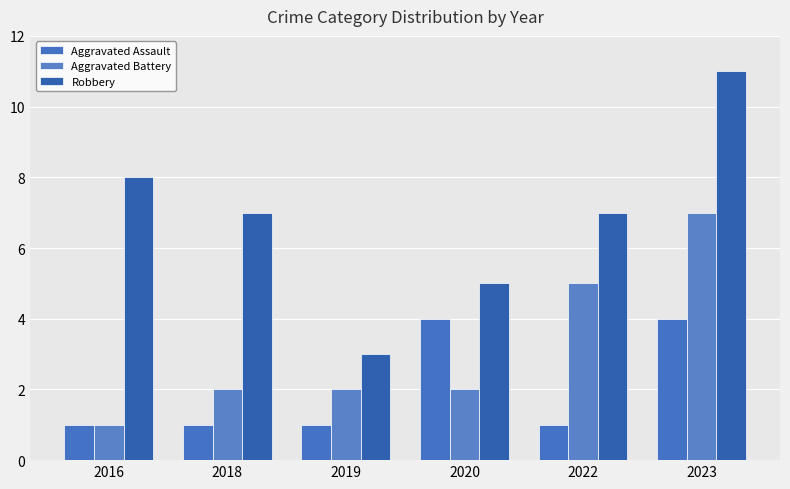

Count the number of categories in the chart.

6